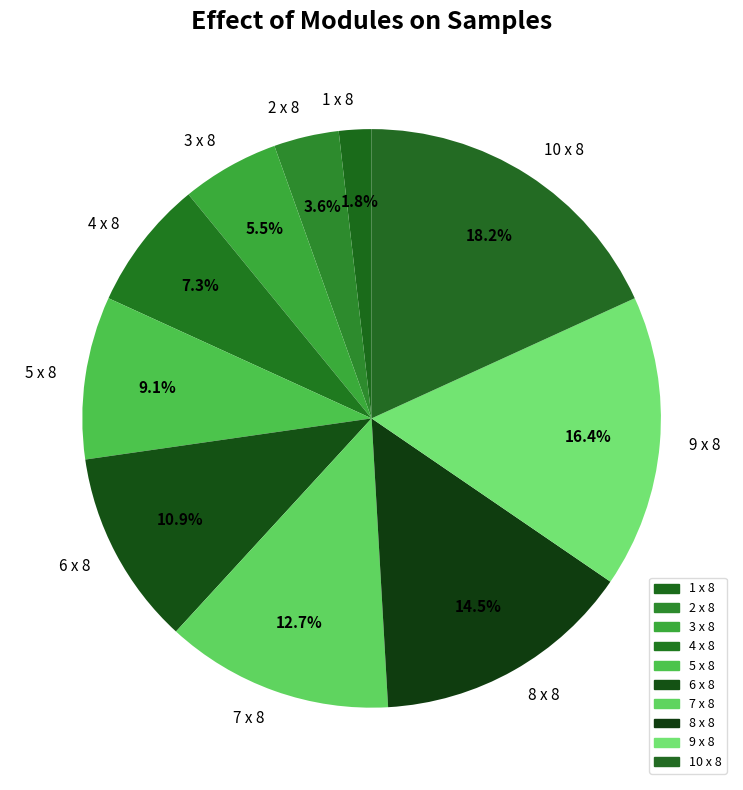

How many slices are in this pie chart?

10